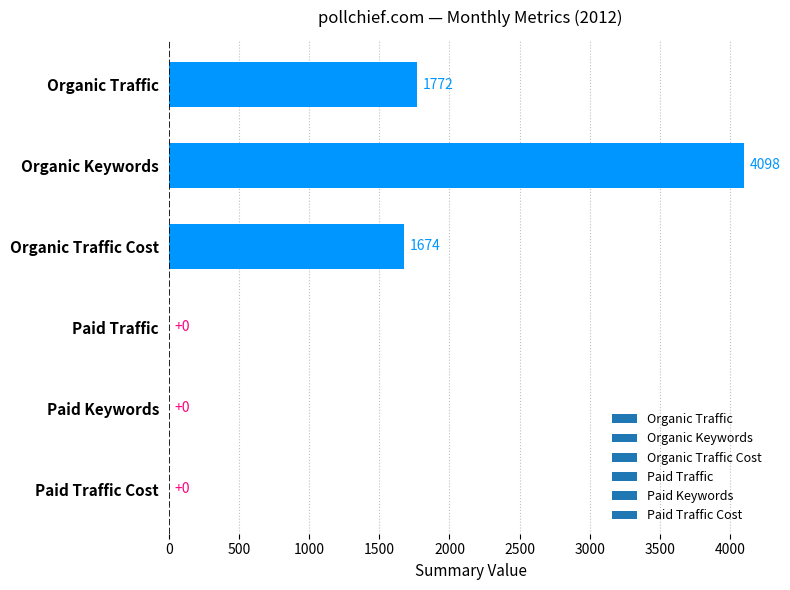

True or false: the data shows 1620 at Organic Keywords.

False